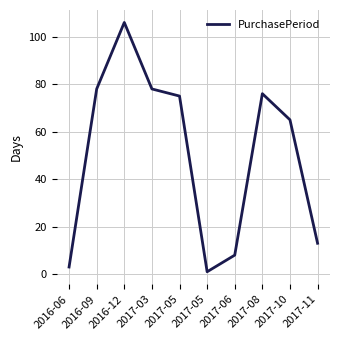

How many series are shown in this chart?

1